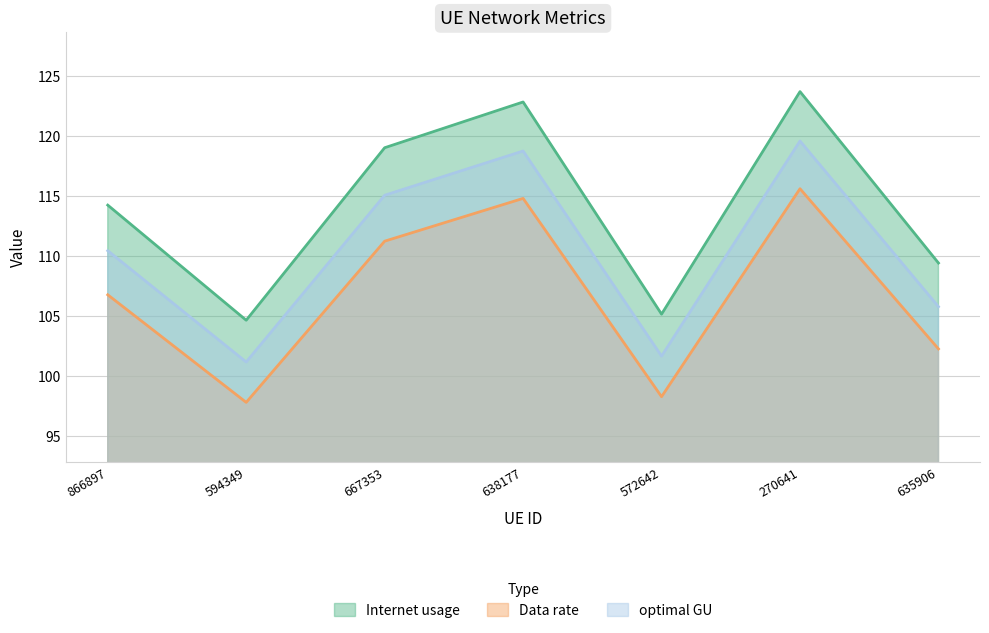

True or false: Data rate and optimal GU cross at least once.

False